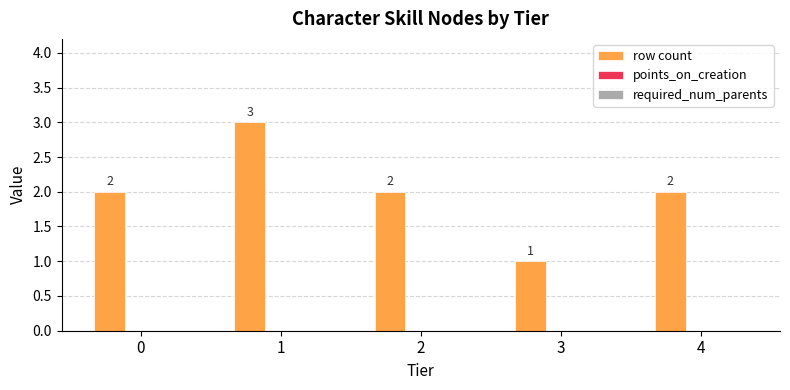

How many categories are shown in the chart?

5